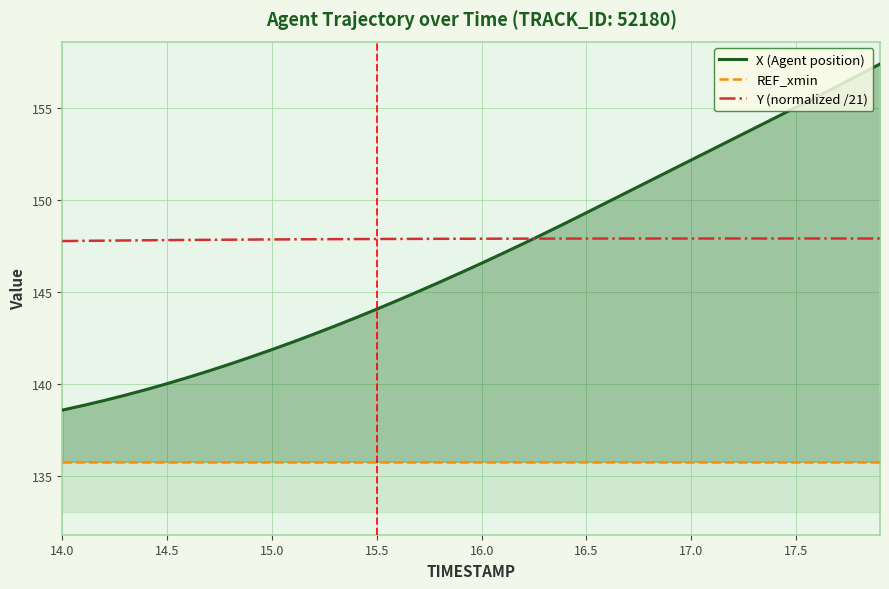

Rank the series by their maximum value, from highest to lowest.

X (Agent position), Y (normalized /21), REF_xmin